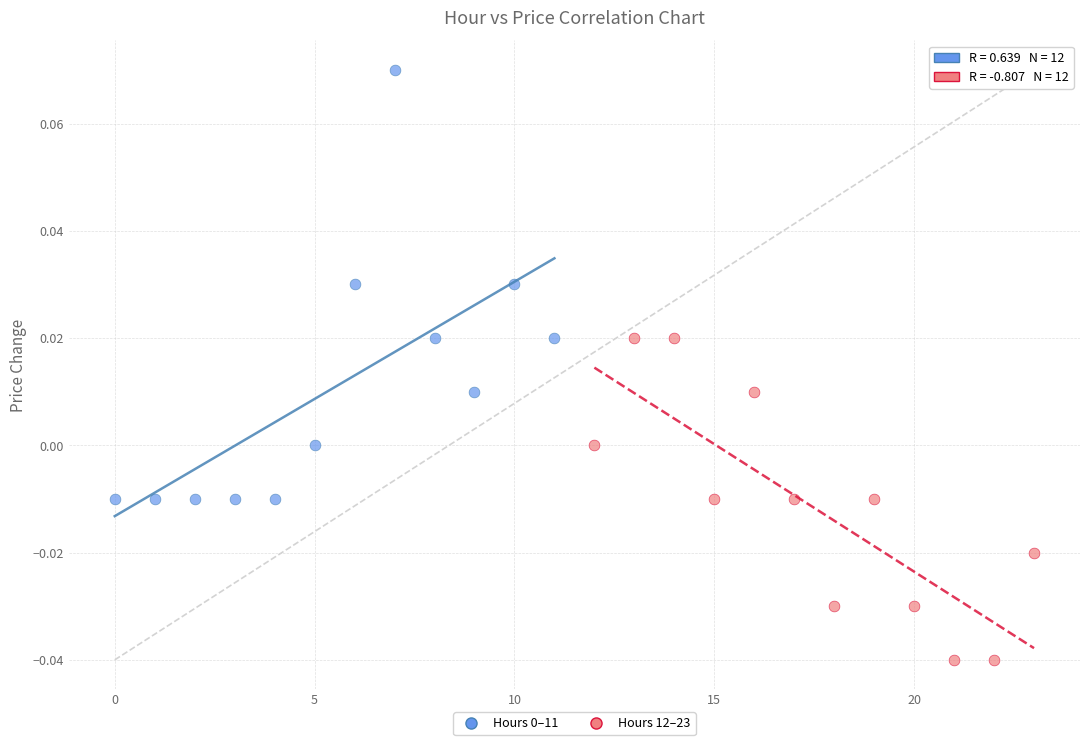

Which series reaches the minimum Y coordinate?

Hours 12–23